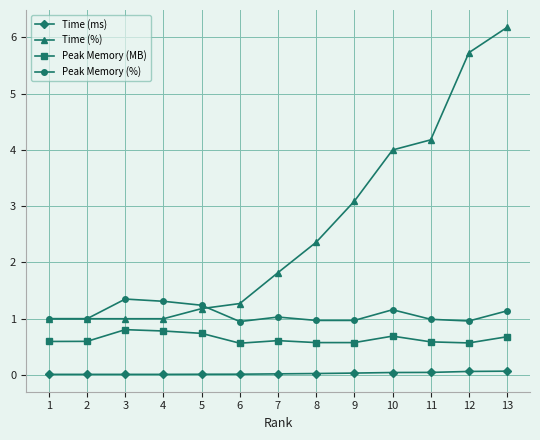

What is the difference between the maximum and minimum values in the Time (ms) series?

0.1